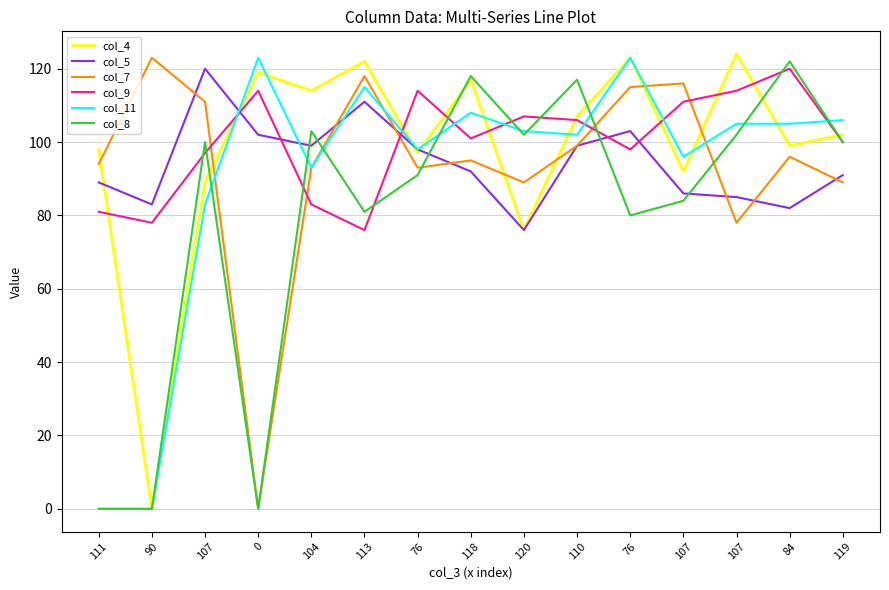

True or false: col_5 and col_11 intersect in this chart.

True